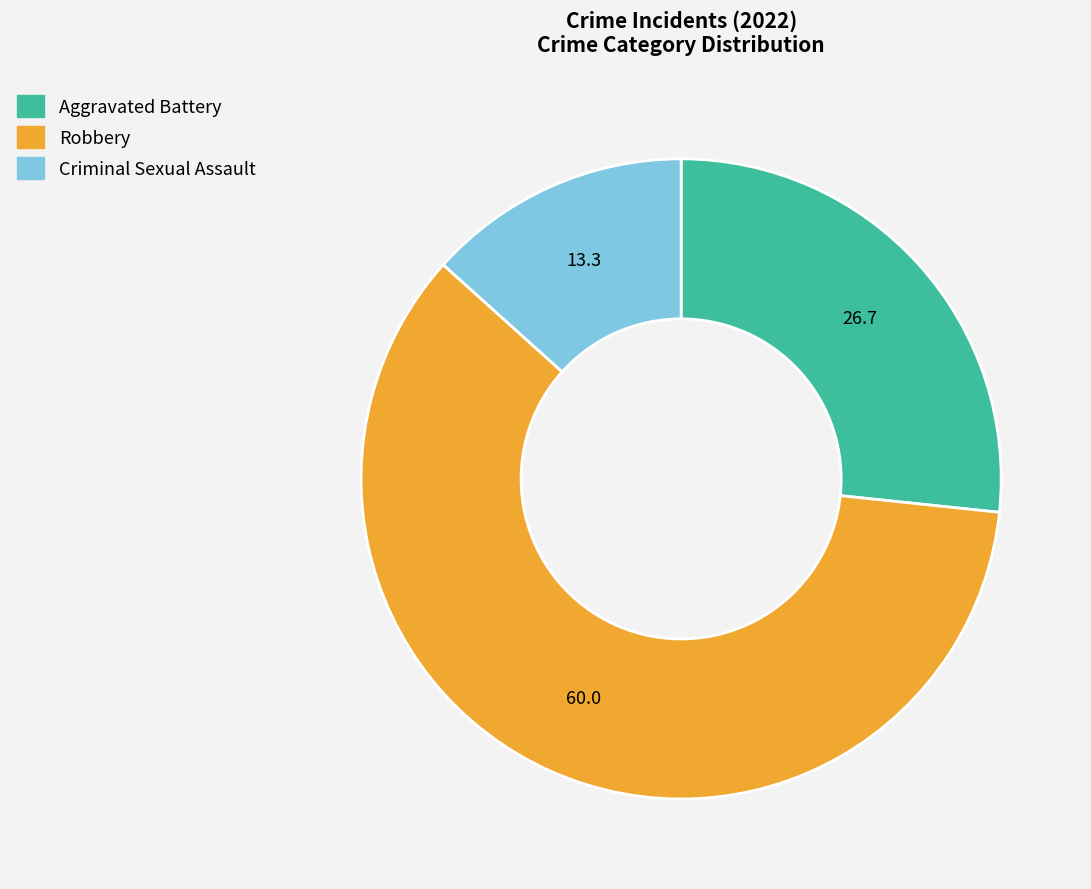

The Criminal Sexual Assault slice represents 2% of the pie. True or false?

False